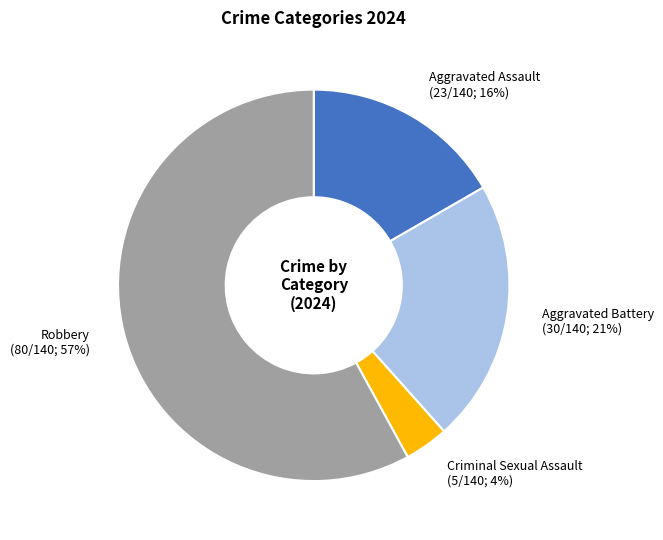

How many segments does this pie chart have?

4